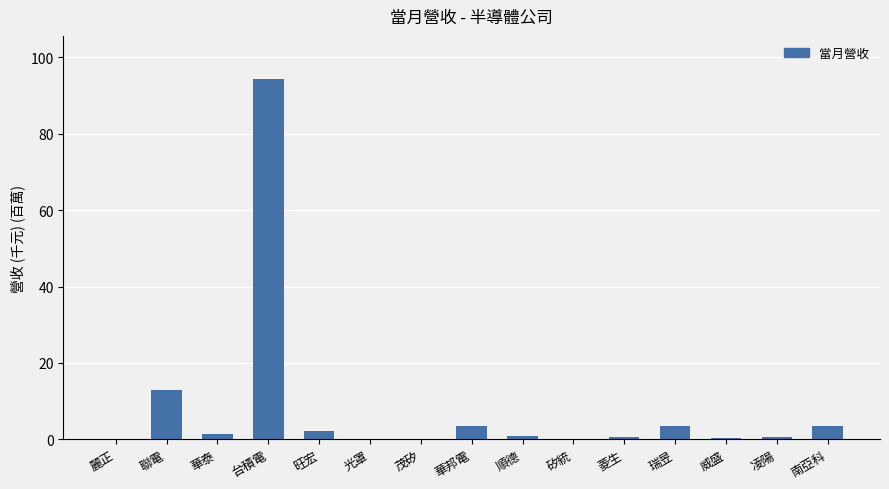

What is the maximum value shown in the chart?

94.3